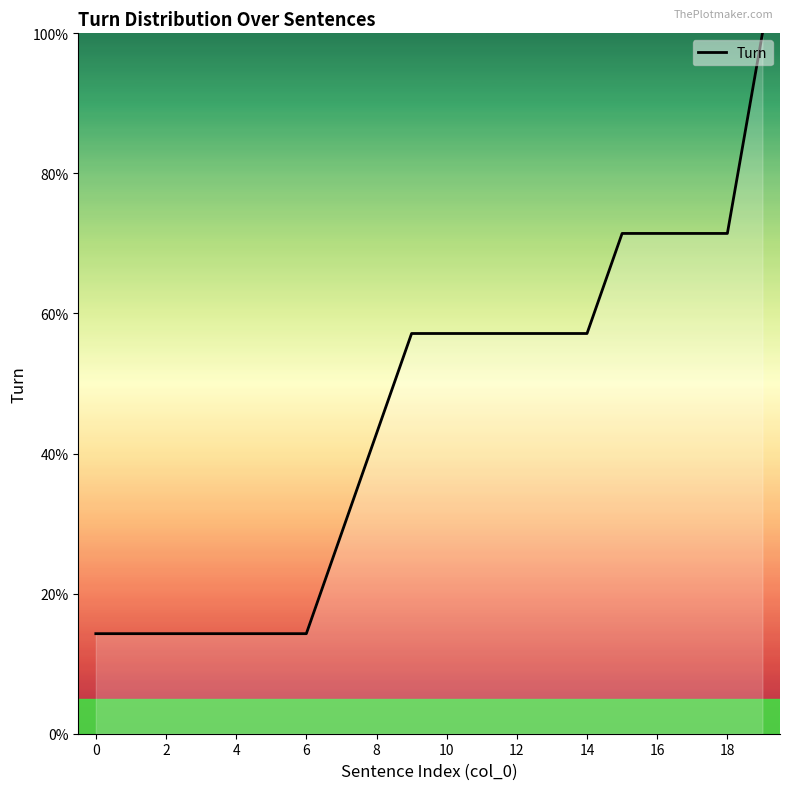

What is the smallest value displayed?

14.3